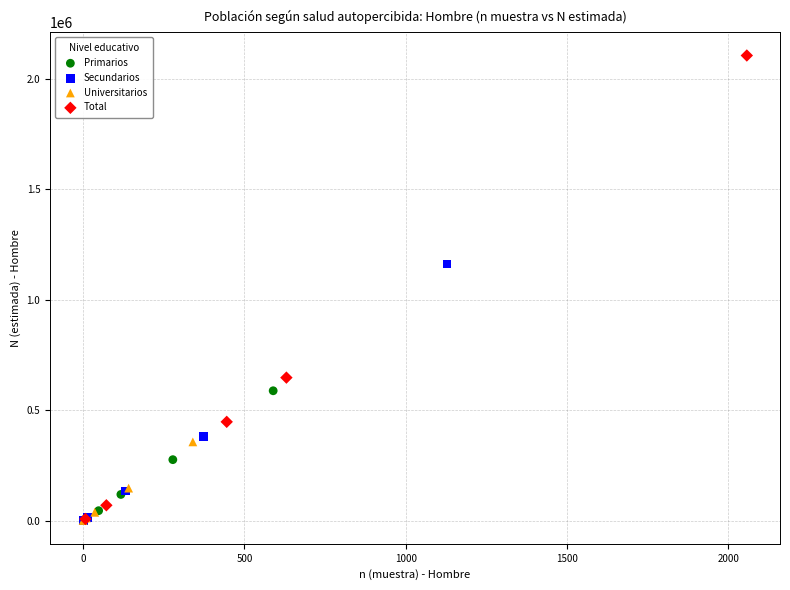

Which series reaches the maximum Y coordinate?

Total